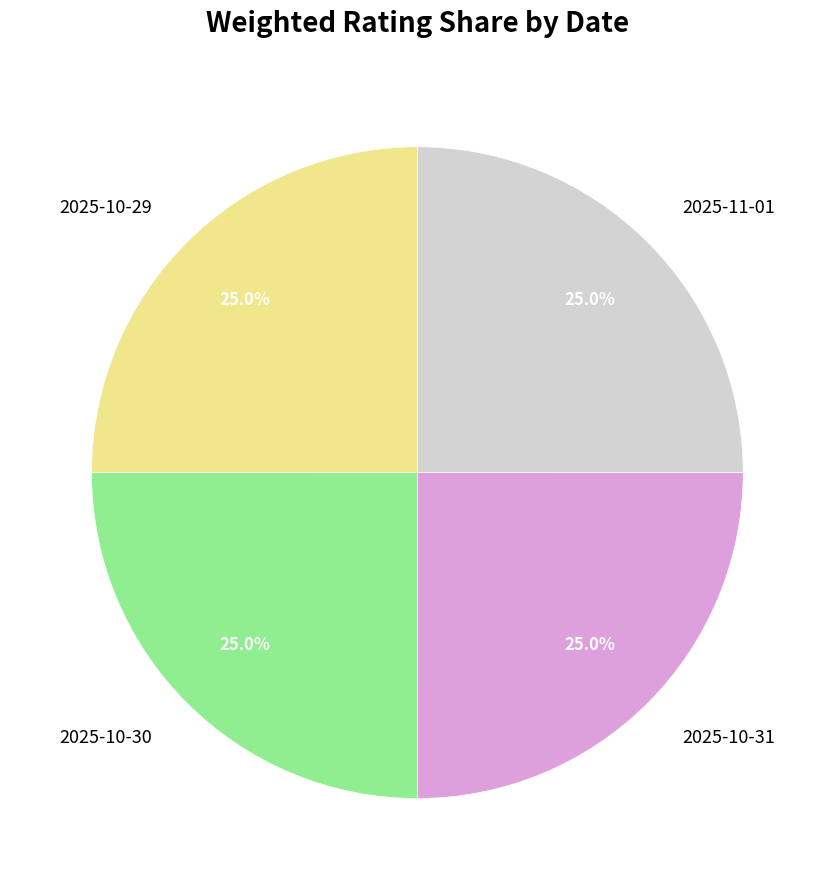

The 2025-10-31 slice represents 10% of the pie. True or false?

False